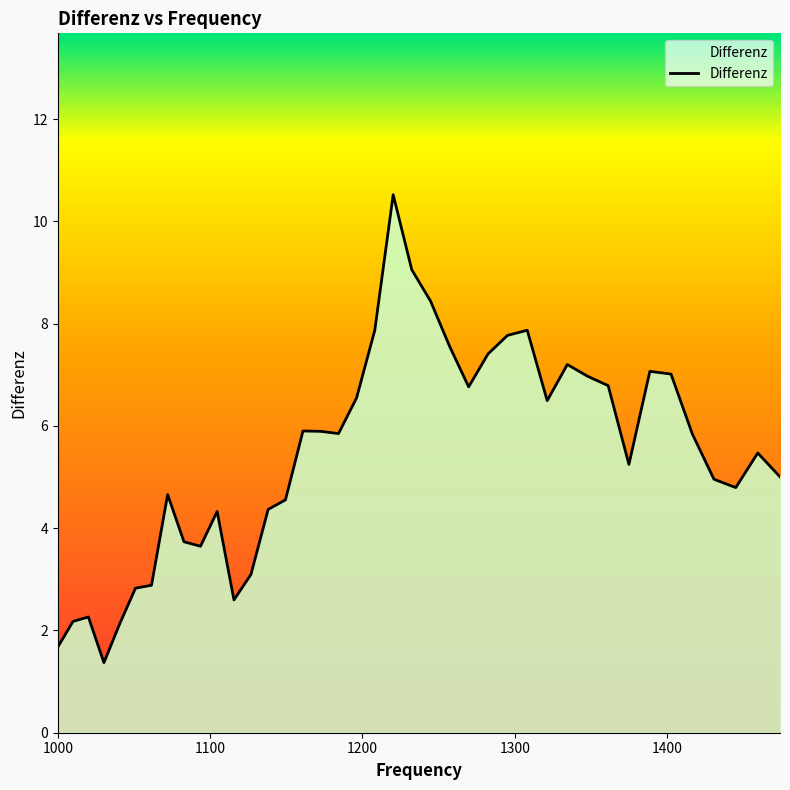

What is the minimum value shown in the chart?

1.4